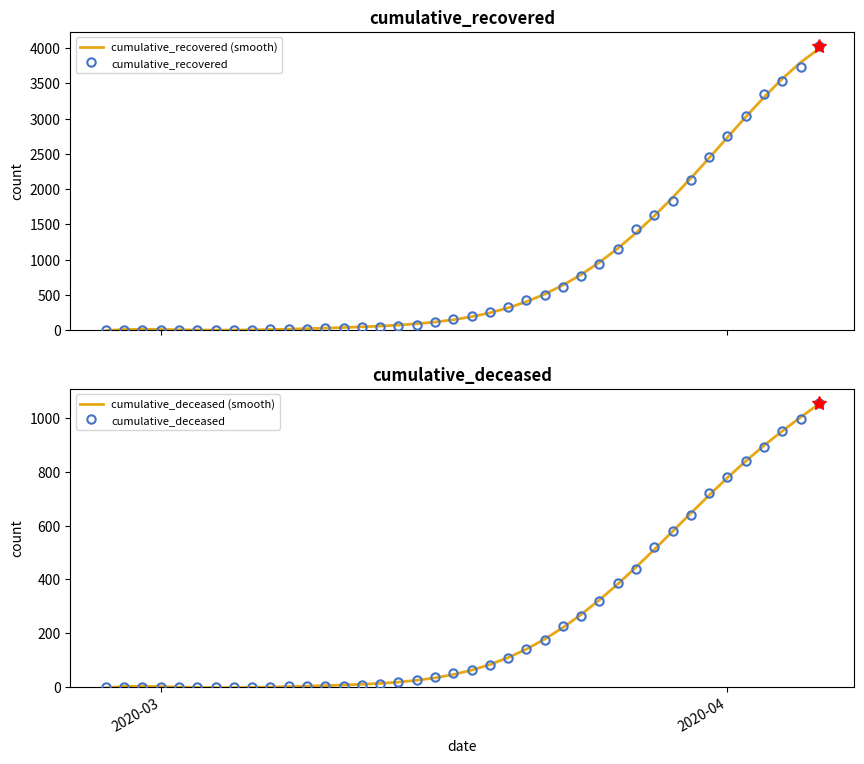

What is the value of the cumulative_recovered point at the 1st from the left?

3.0